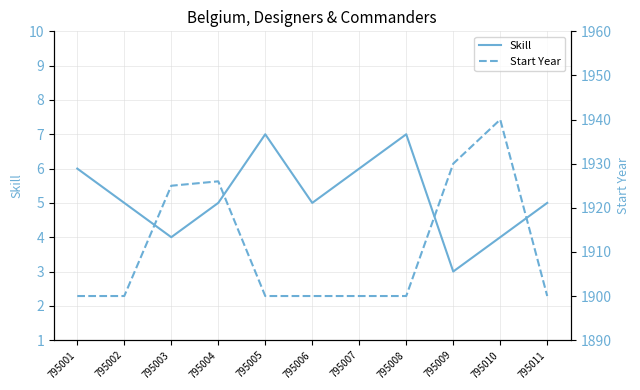

What is the average value of the Start Year series?

1911